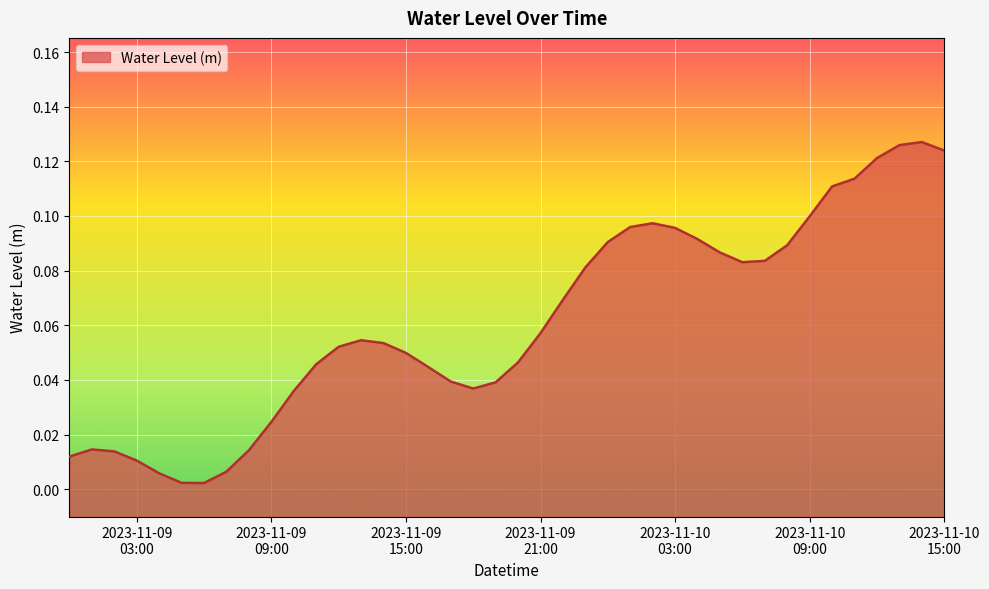

Reading left to right, transcribe all the data shown in this chart.

0.0	0.0	0.0	0.0	0.0	0.0	0.0	0.0	0.0	0.0	0.0	0.0	0.1	0.1	0.1	0.0	0.0	0.0	0.0	0.0	0.0	0.1	0.1	0.1	0.1	0.1	0.1	0.1	0.1	0.1	0.1	0.1	0.1	0.1	0.1	0.1	0.1	0.1	0.1	0.1